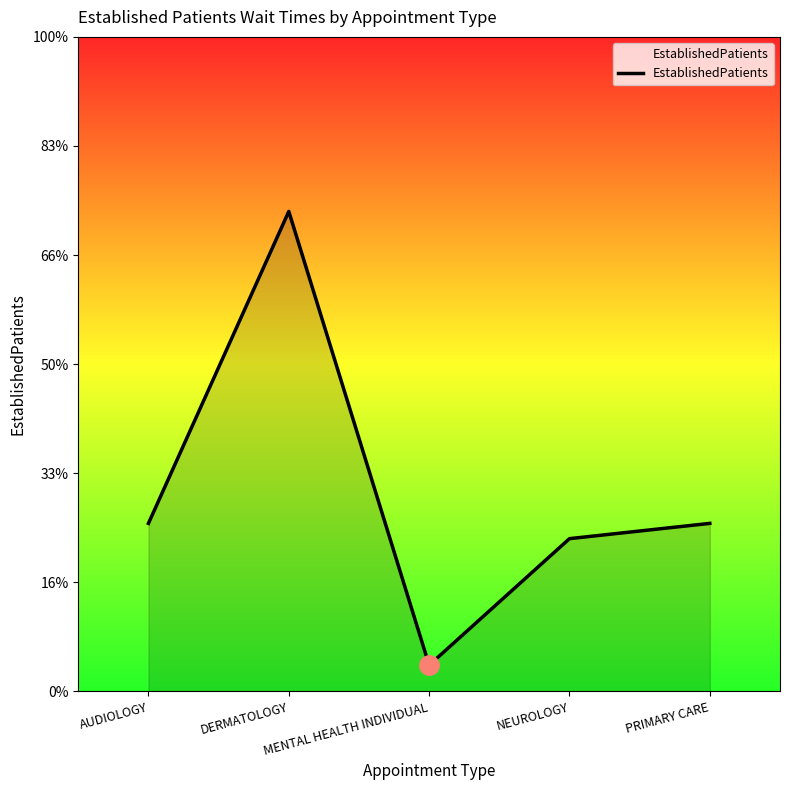

Is this an area chart (filled region under the line)?

Yes